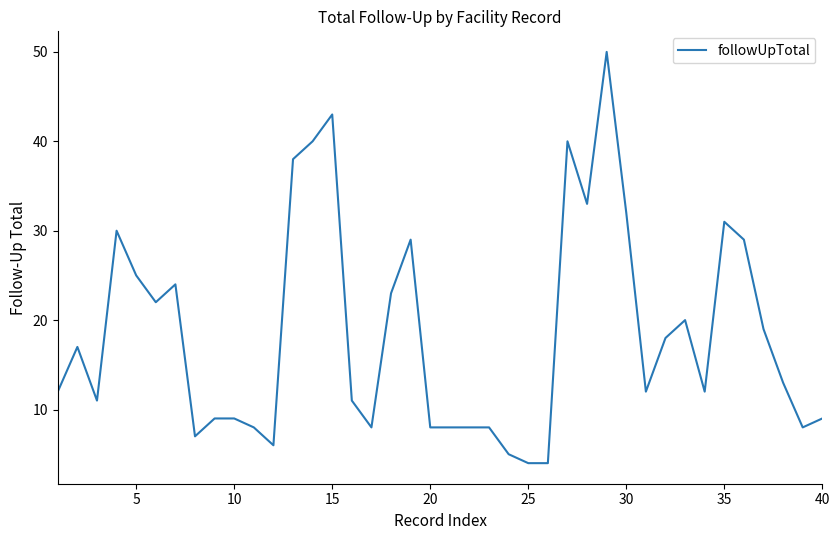

What is the difference between the maximum and minimum values?

46